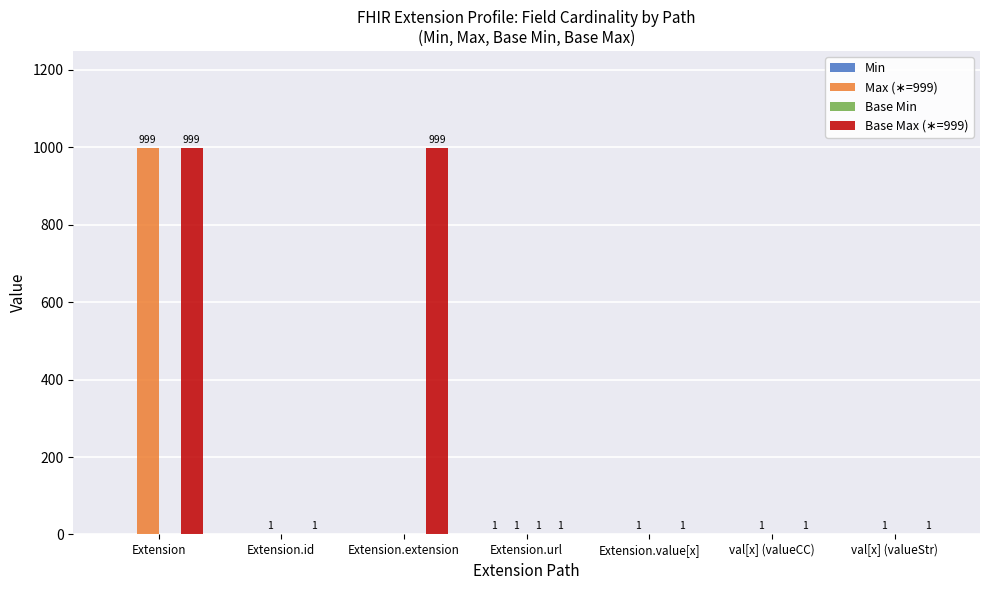

What is the total value across all series at Extension.url?

4